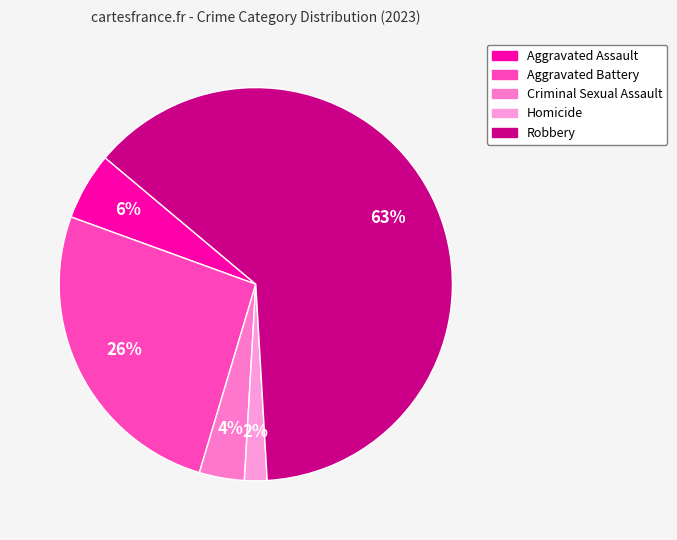

How many segments does this pie chart have?

5